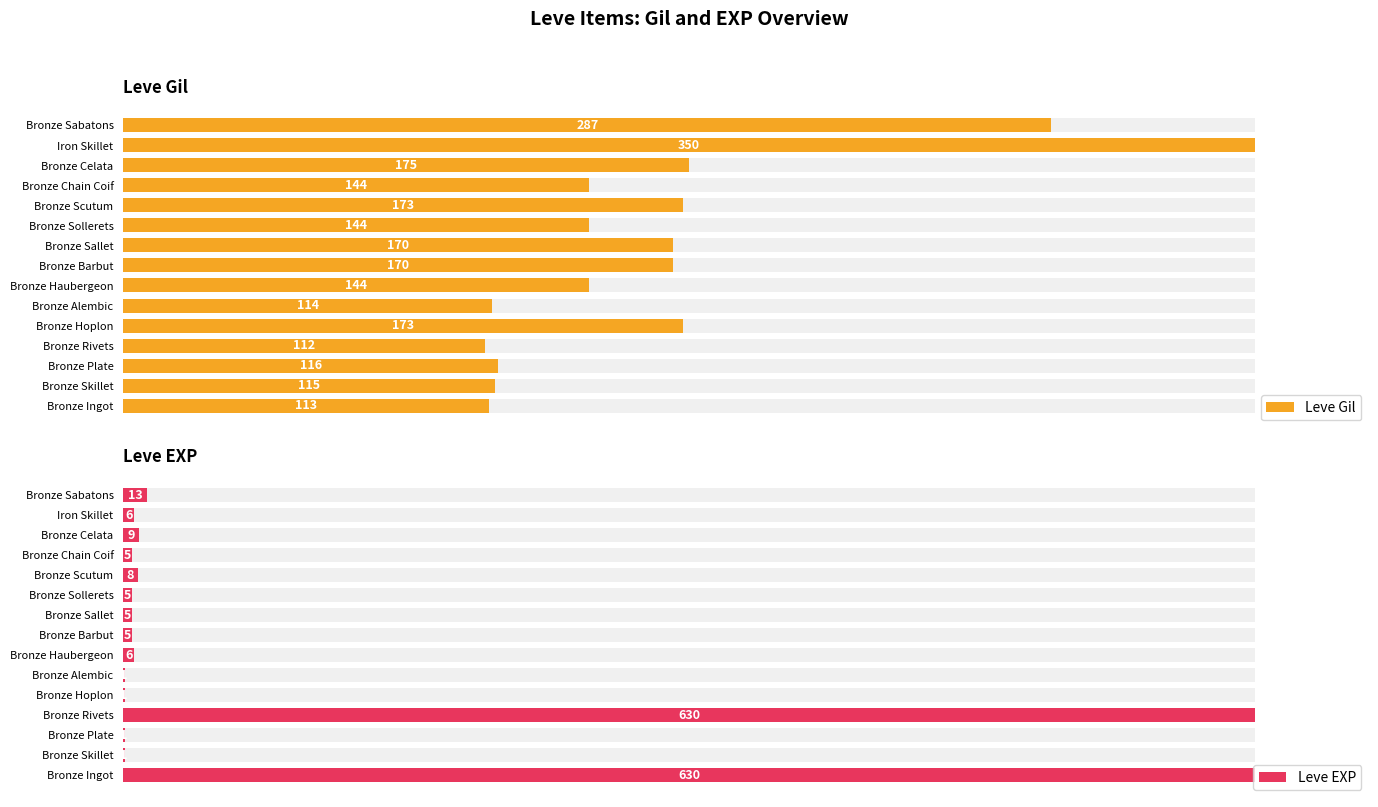

How many data points in Leve EXP are above 5?

7